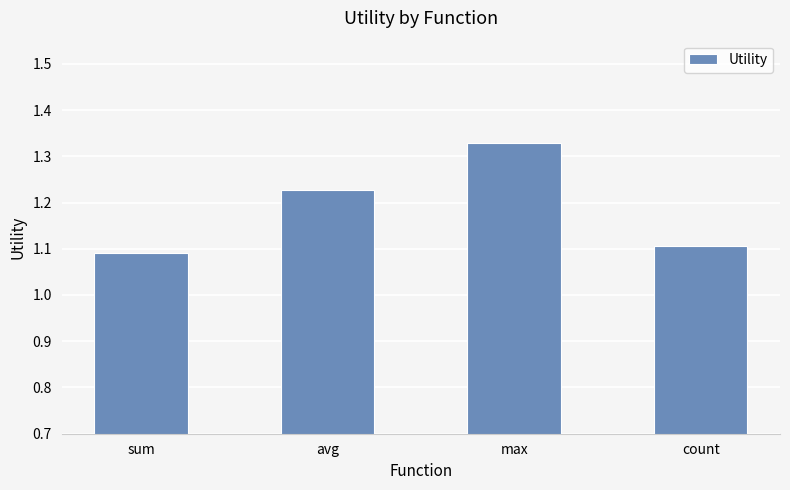

What is the ratio of the value at sum to the value at avg?

0.9